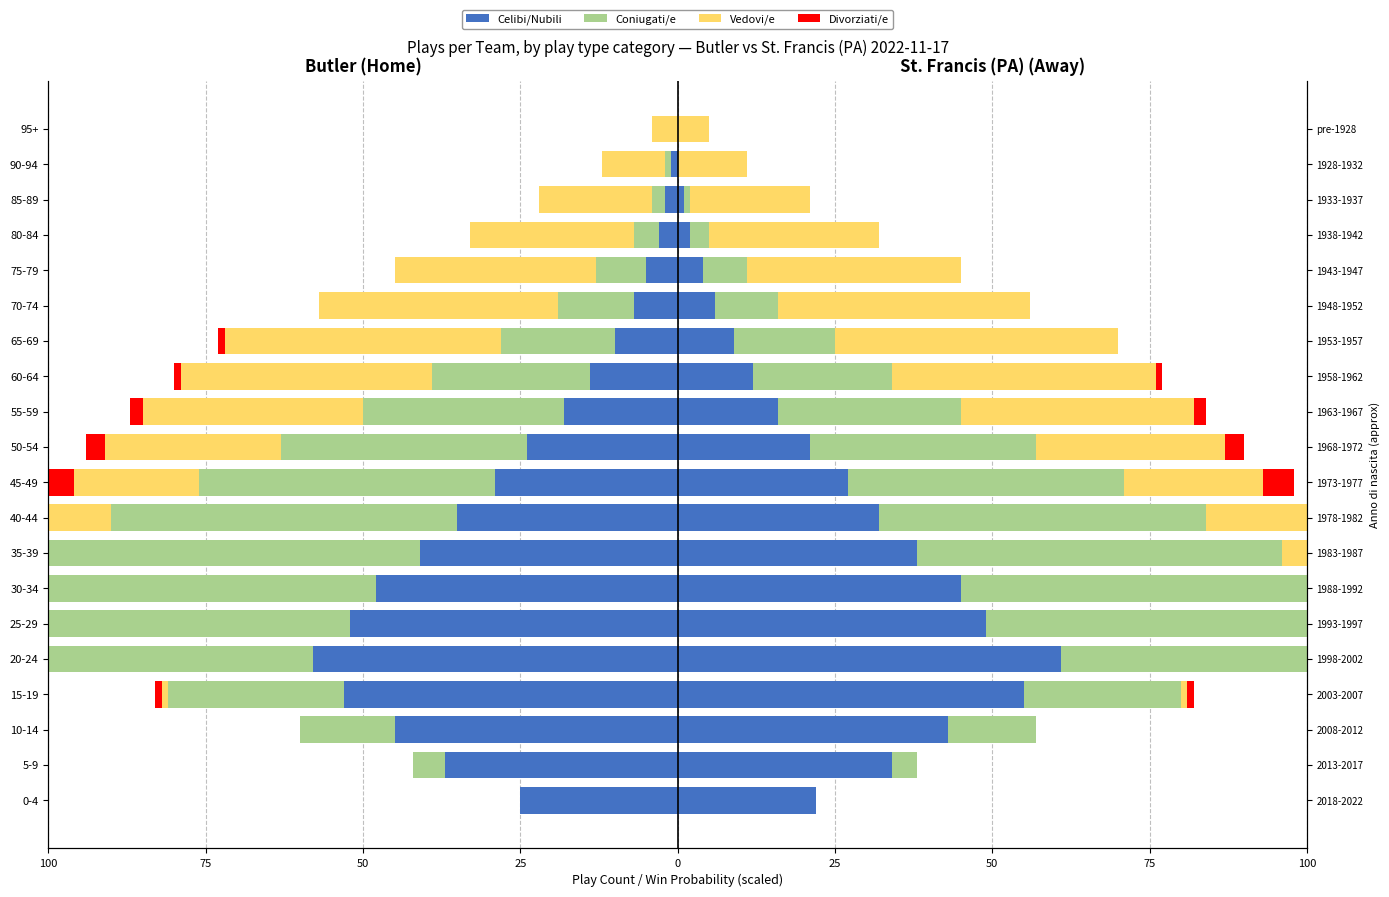

The value of Celibi/Nubili at 45-49 is -9. True or false?

False